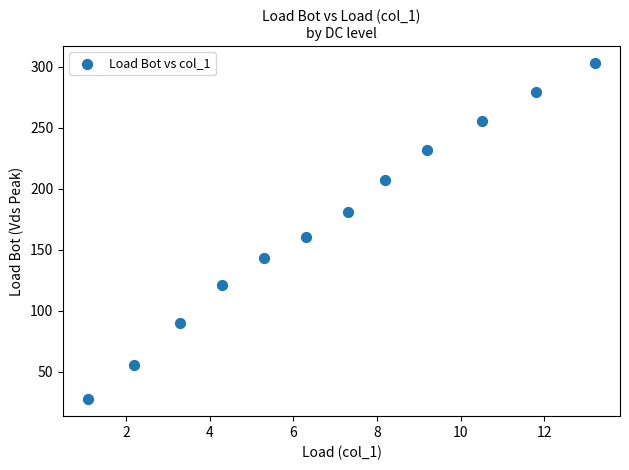

What Y value in the scatter plot is closest to 165?

160.6